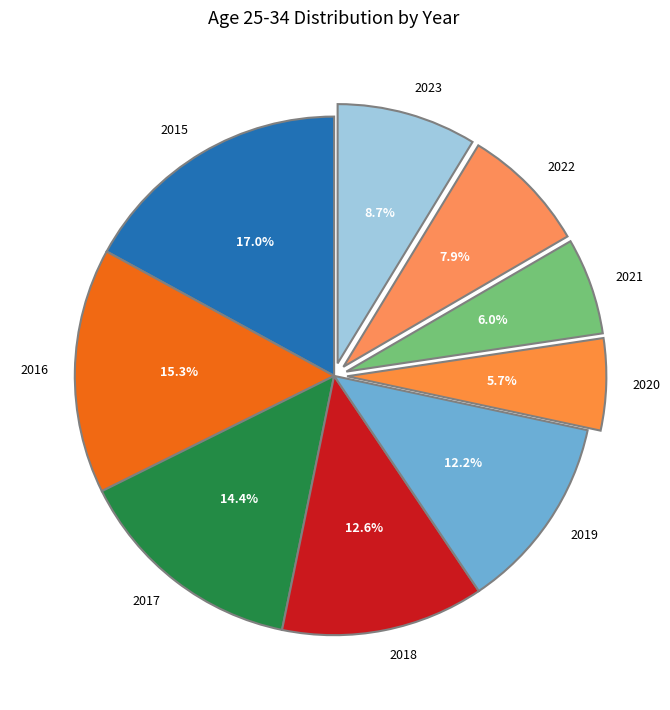

Approximately how many times larger is the value at 2017 compared to 2022?

1.8